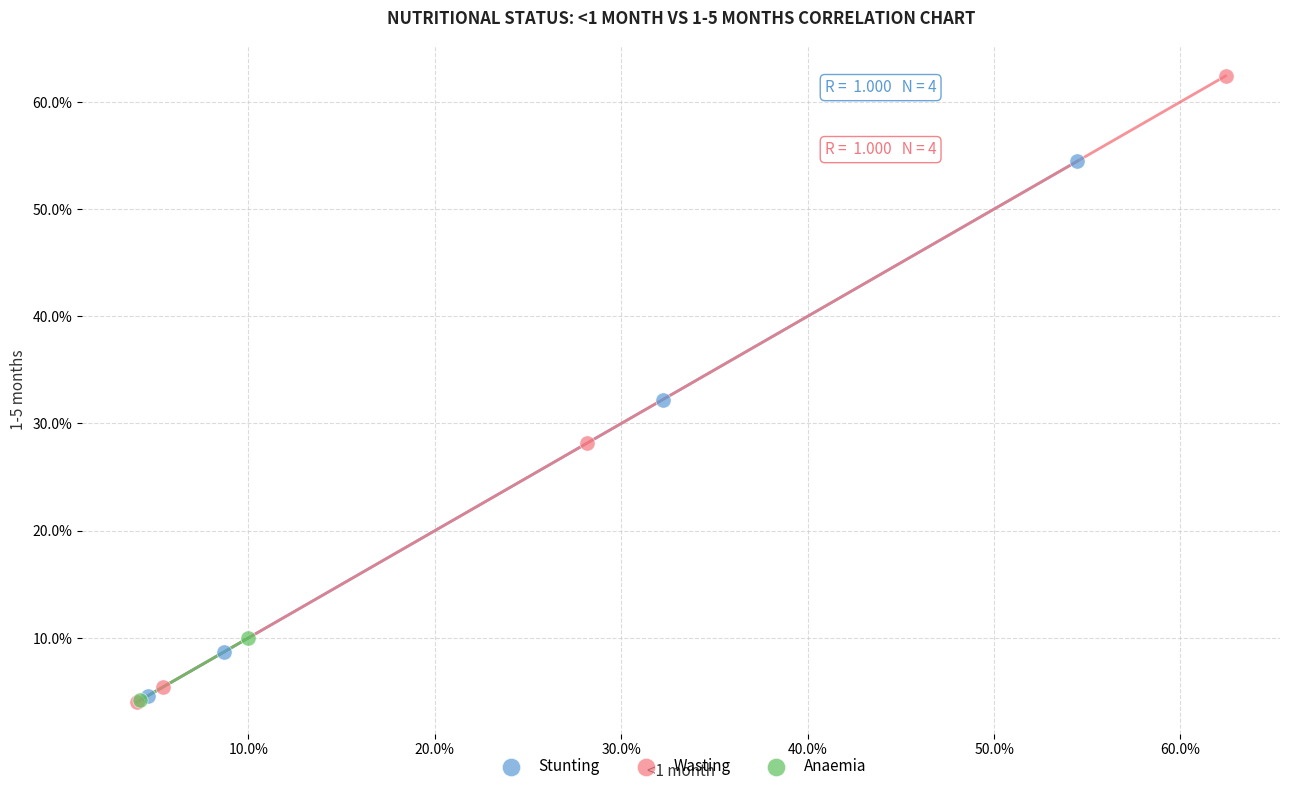

What are all the series names shown in the legend?

Stunting, Wasting, Anaemia